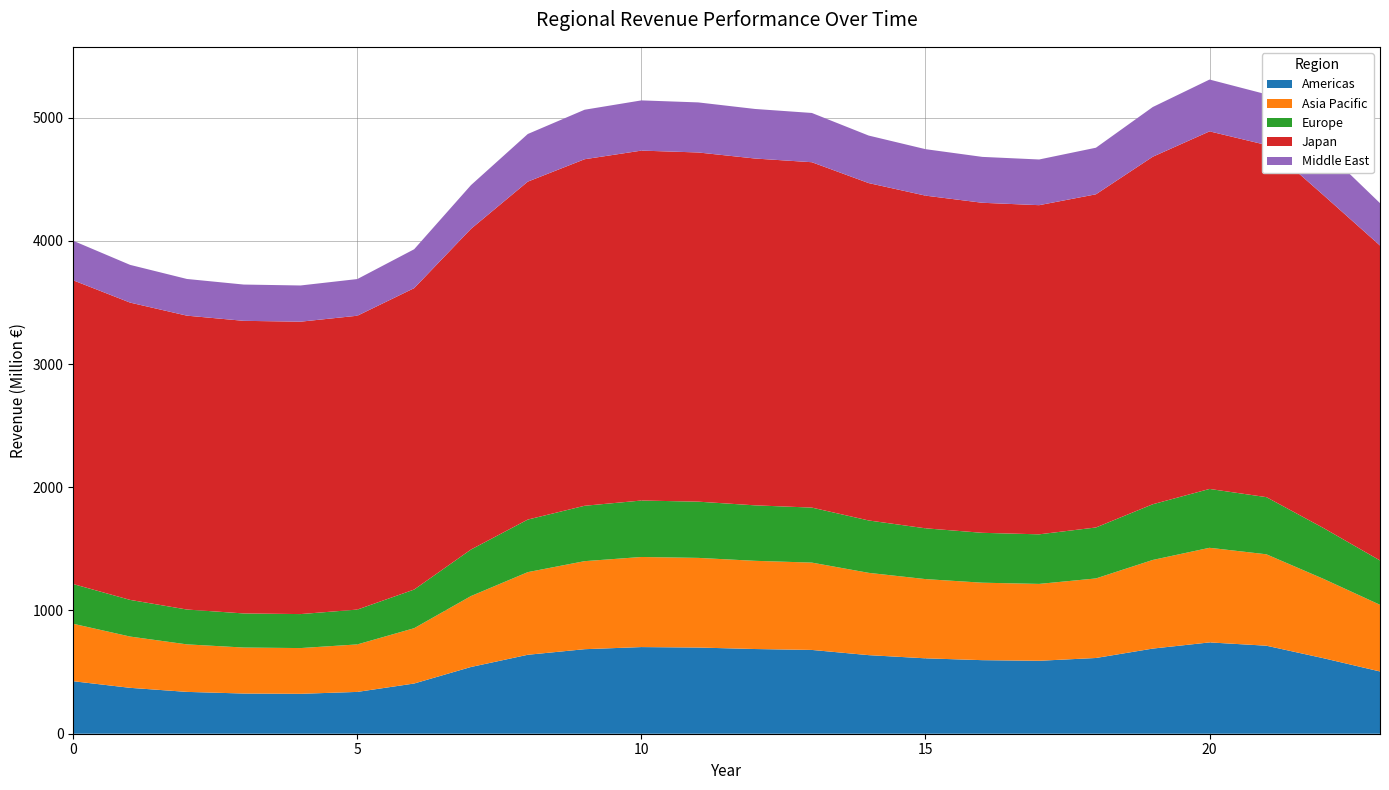

What is the maximum value for Americas?

741.0